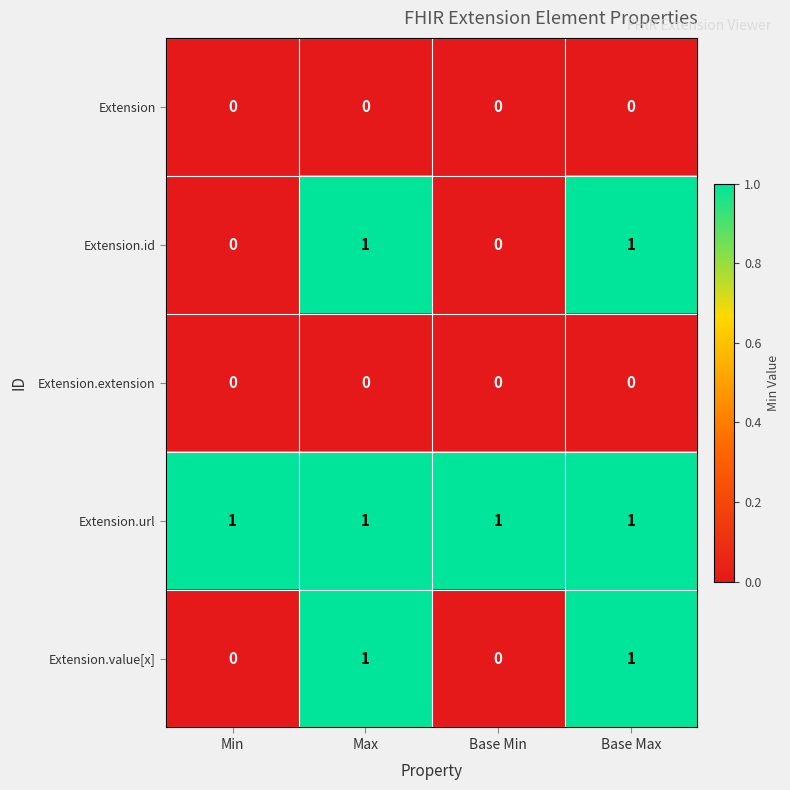

At how many categories does at least one series exceed 0?

4